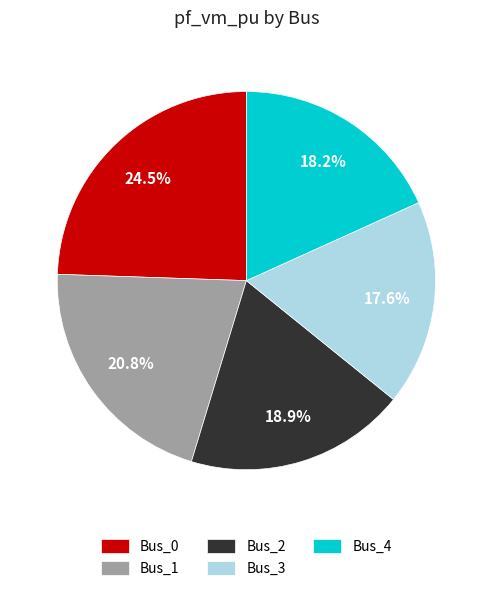

What percentage is the Bus_4 slice, to the nearest percent?

18%